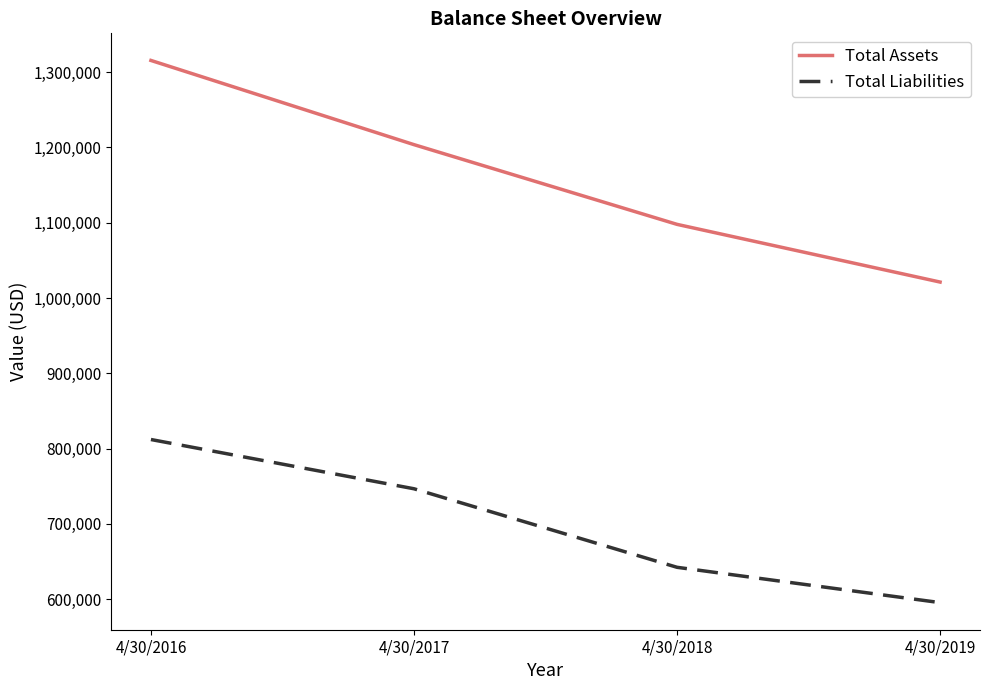

Reading left to right, extract all data points from this chart.

Total Assets: 1315450	1203639	1097783	1021168
Total Liabilities: 812084	746686	642399	595505